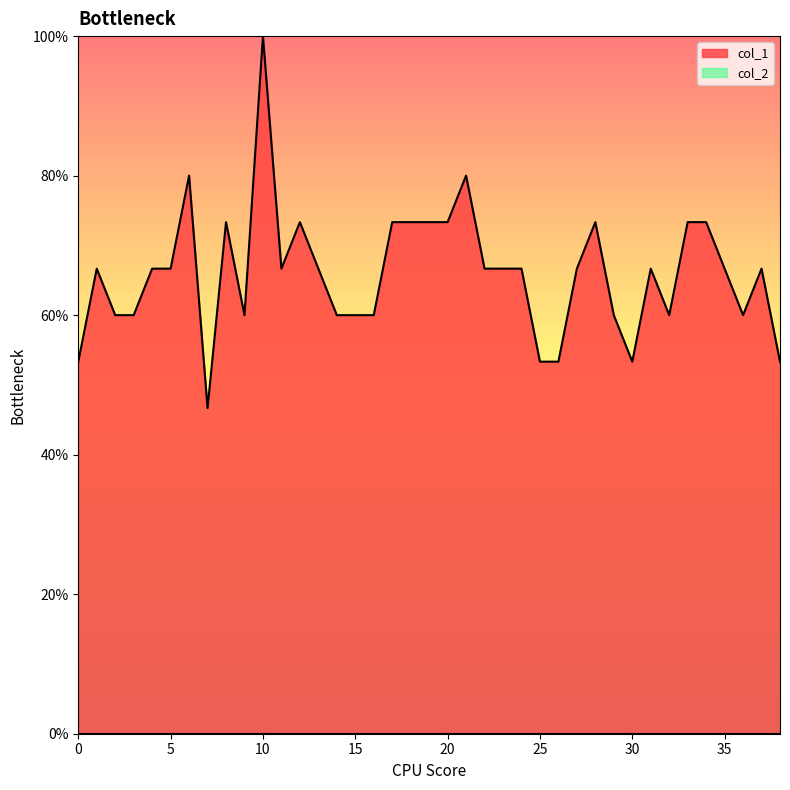

True or false: there are more than 2 points higher than both neighbors.

True